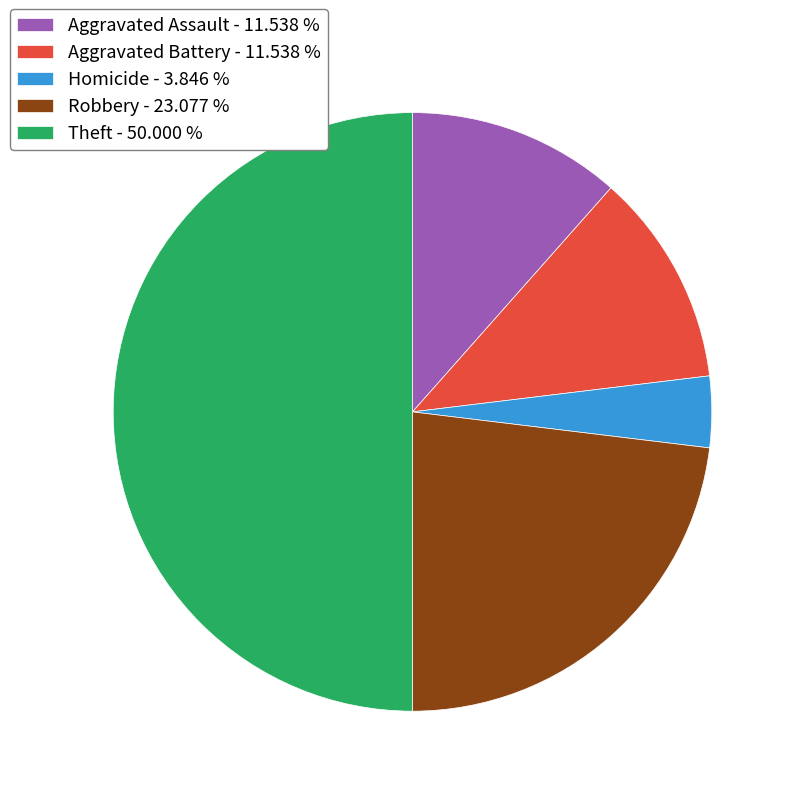

Which category has the smallest portion of the pie?

Homicide - 3.846 %